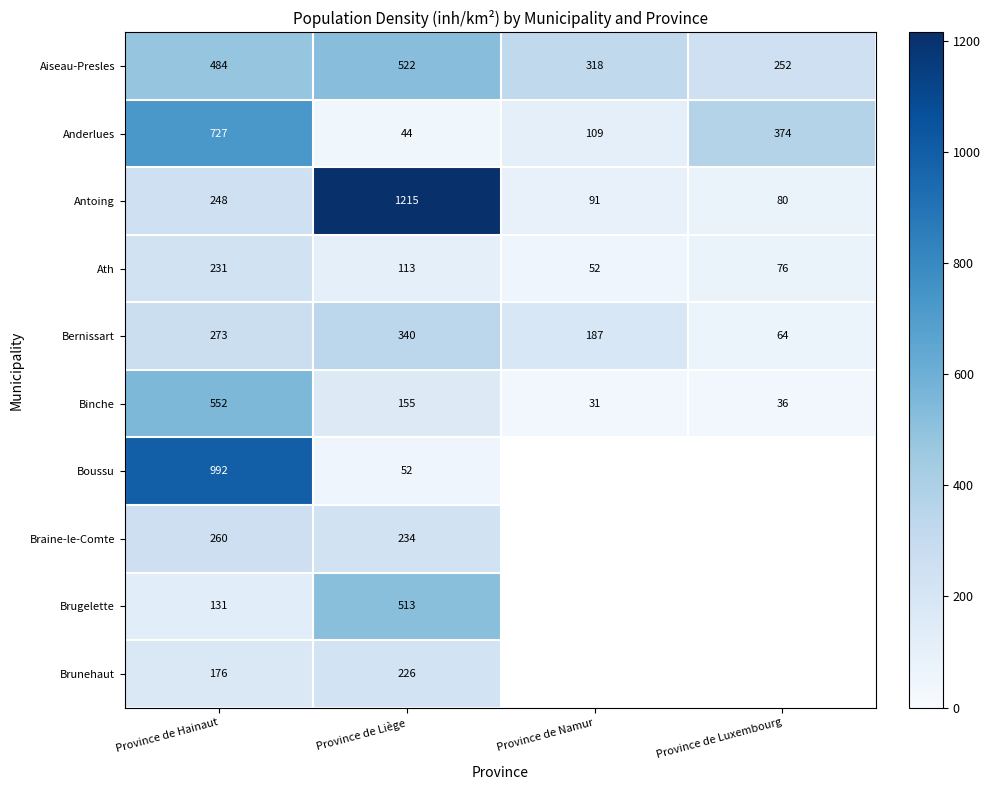

At which label does Bernissart reach its minimum?

Province de Luxembourg